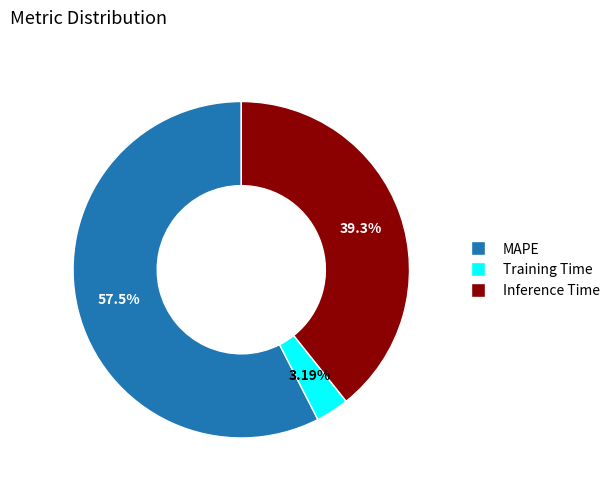

To the nearest percent, what is the difference between the MAPE and Inference Time slice percentages?

18%